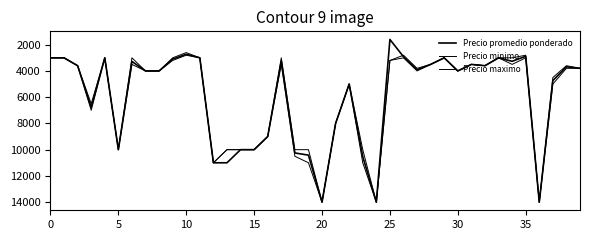

At which label does Precio minimo reach its peak?

20